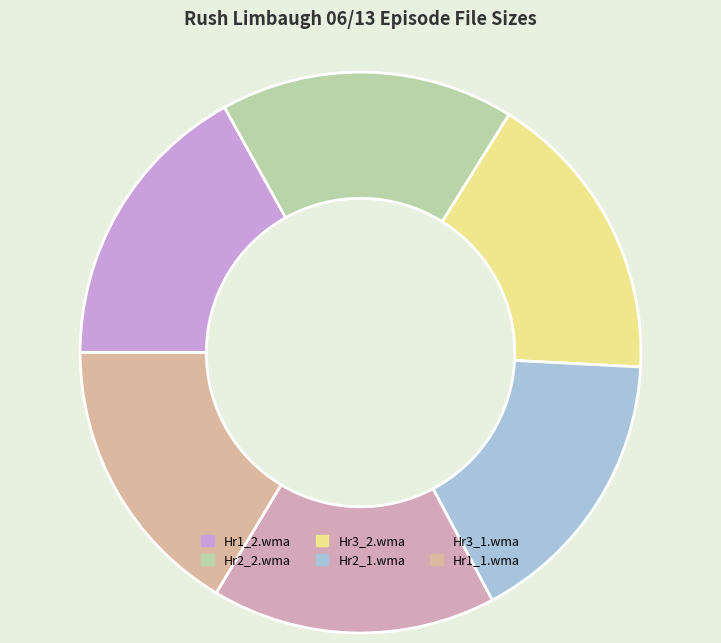

Do Hr2_1.wma and Hr1_1.wma together represent more than half of the pie?

No